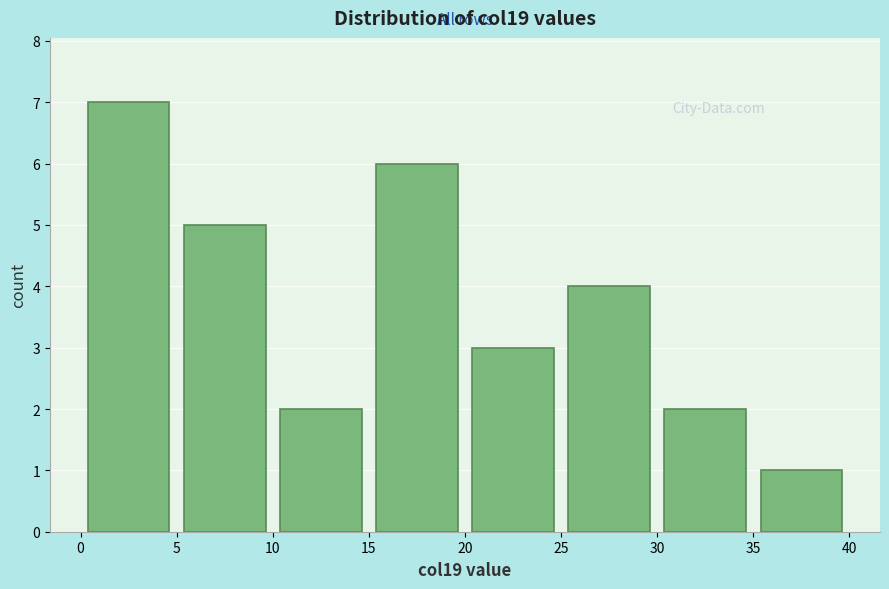

Which range on the x-axis has the tallest bar?

0 to 5